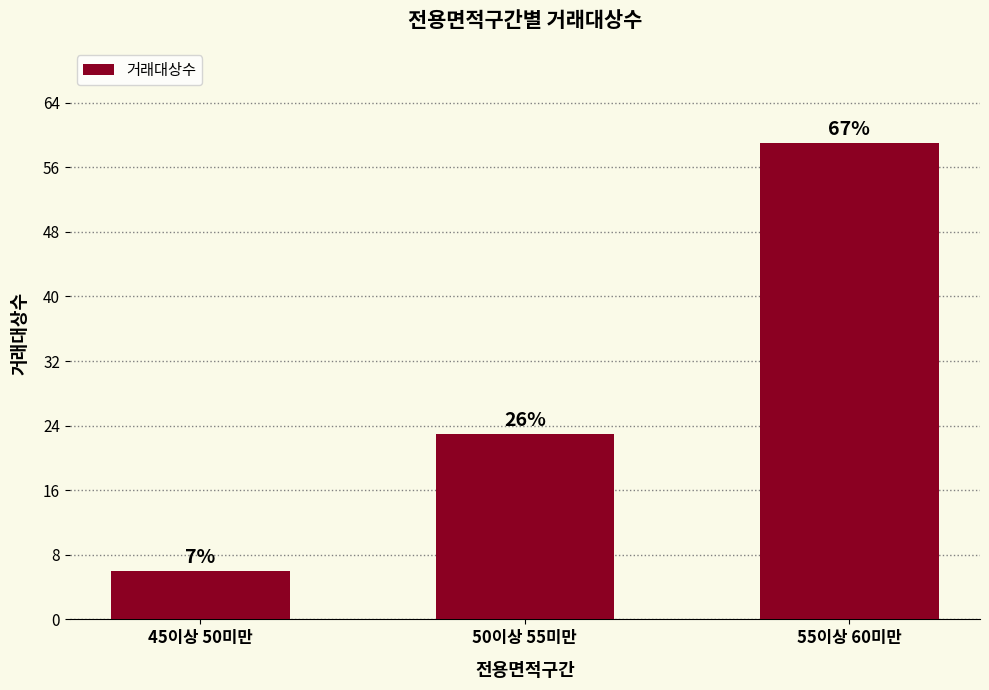

At which category does the chart reach its peak across all series?

55이상 60미만